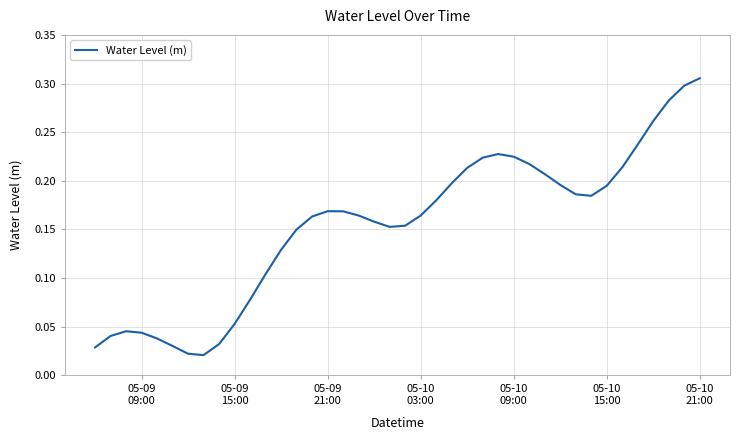

Does the chart have visible grid lines?

Yes